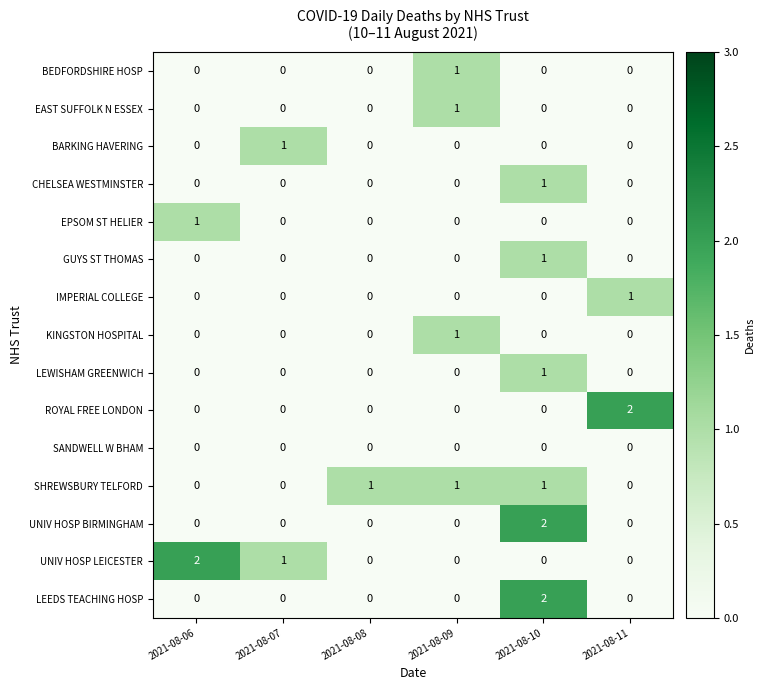

Count the UNIV HOSP BIRMINGHAM values in the range 0 to 1.

5